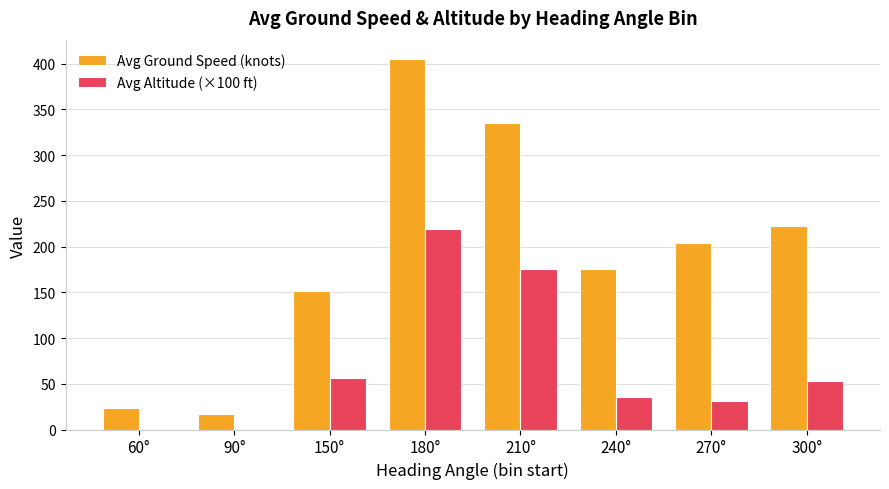

How many groups of bars are there?

8